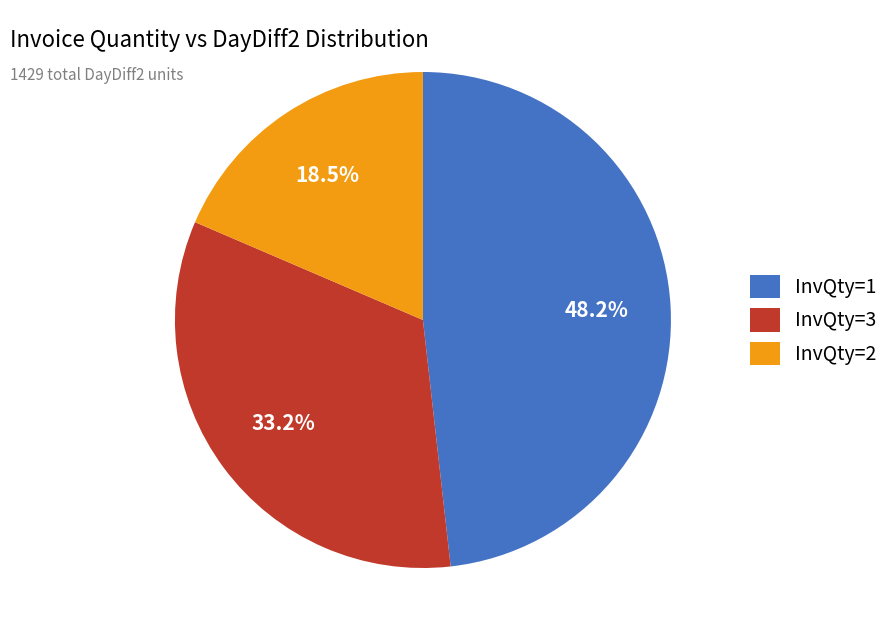

Between InvQty=1 and InvQty=3, which is larger?

InvQty=1